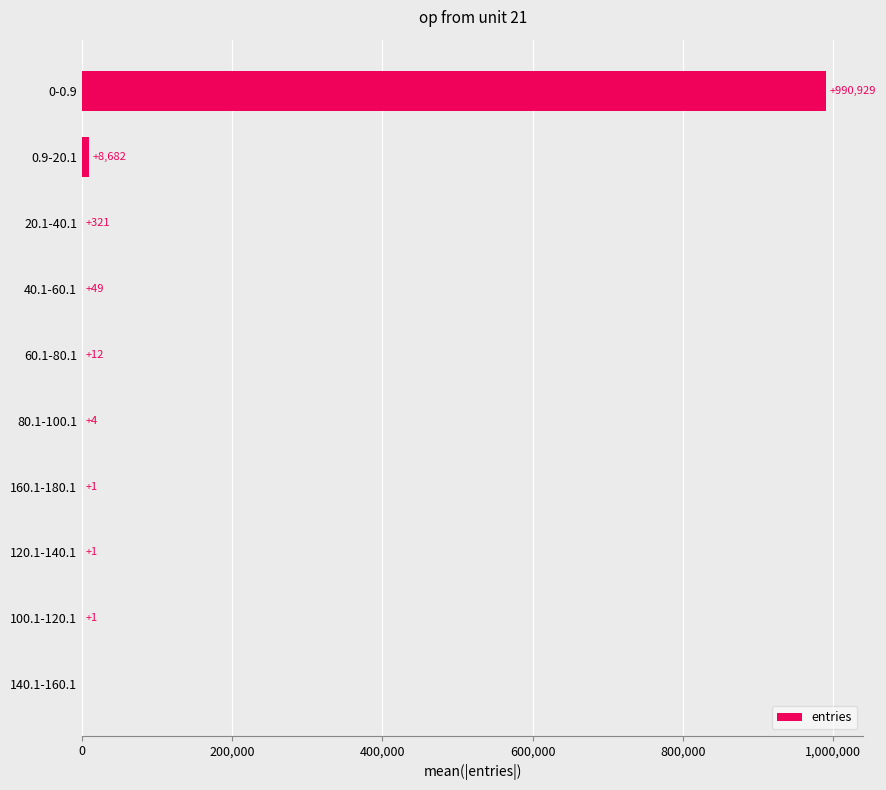

The value at 20.1-40.1 is 321. True or false?

True